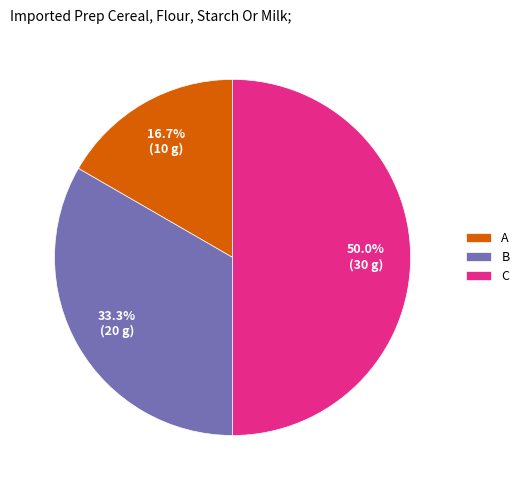

Does B account for over 50% of the chart?

No